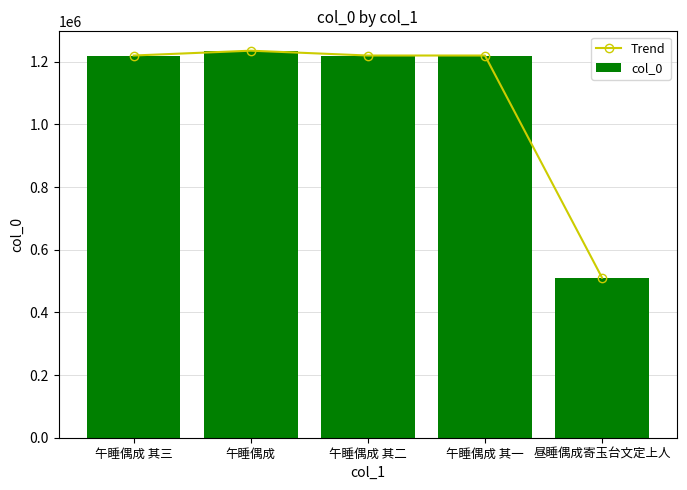

What is the sum of the Trend values at 昼睡偶成寄玉台文定上人 and 午睡偶成 其三?

1730952